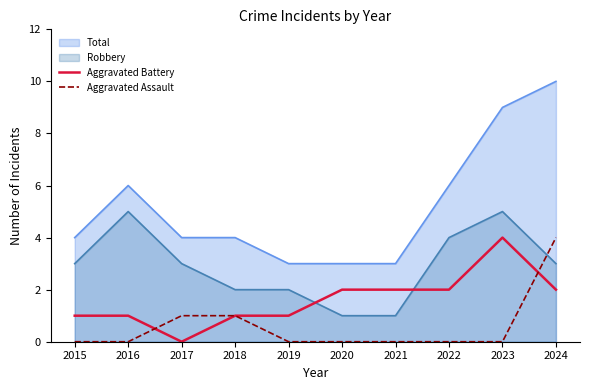

Count the number of categories in the chart.

10